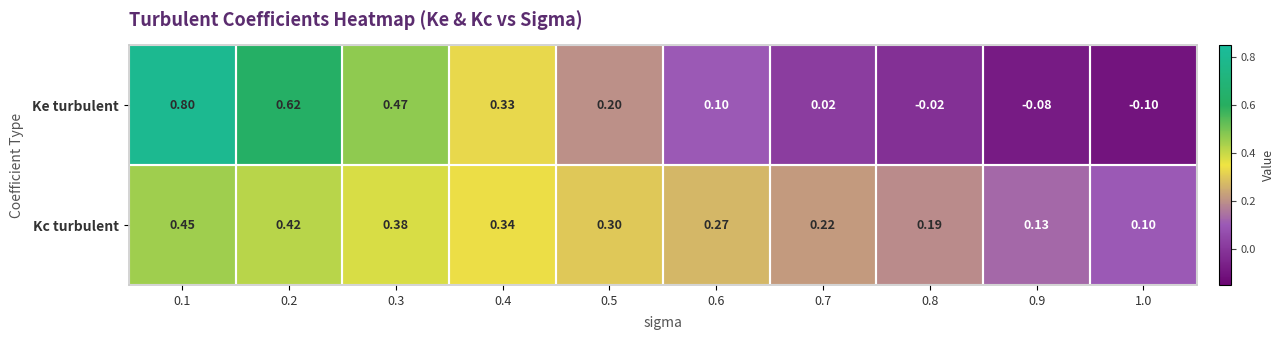

How many distinct data groups are displayed?

2